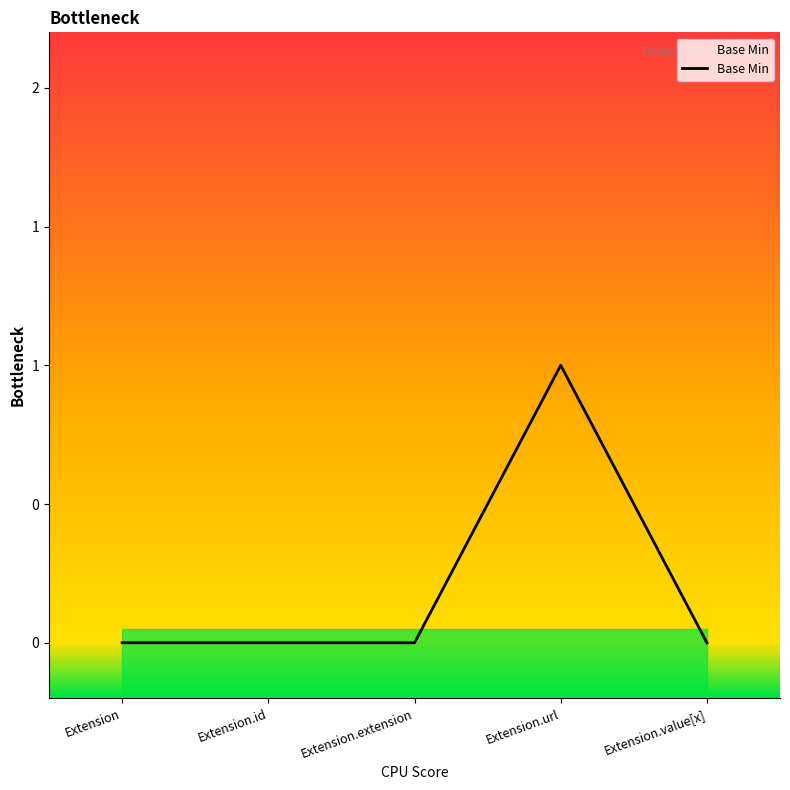

What is the greatest value displayed?

1